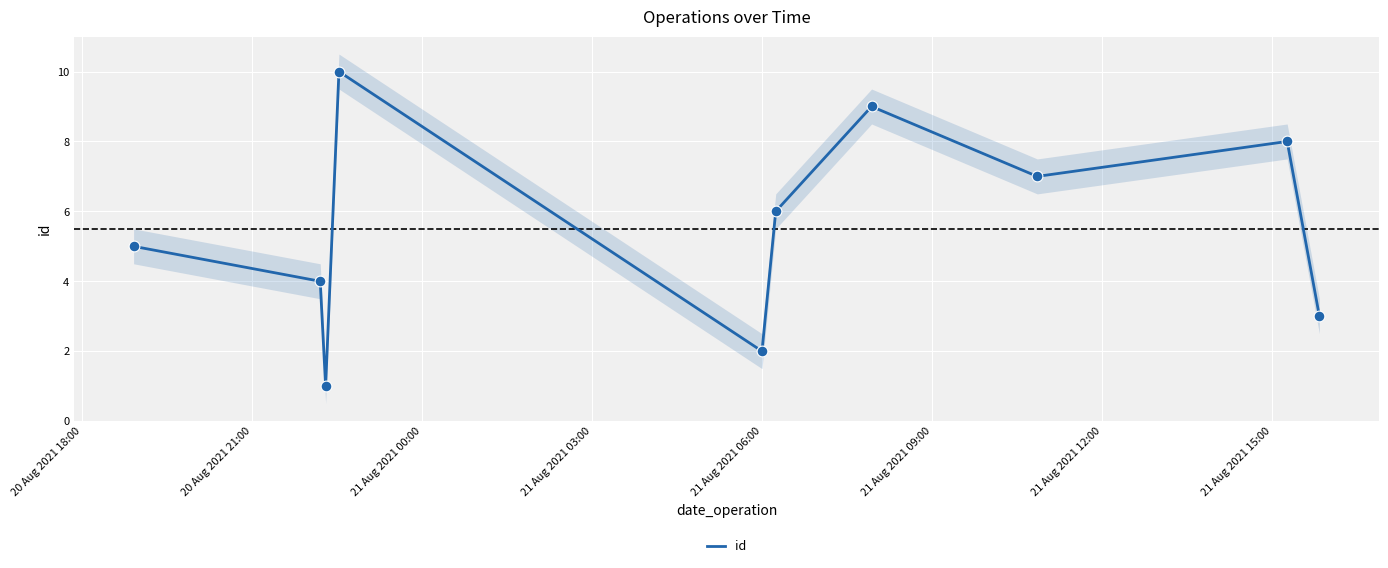

What is the highest value of the id series?

10